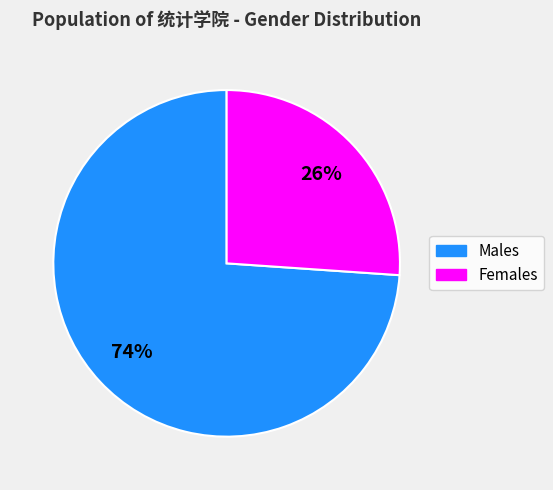

Does any single category account for the majority?

Yes